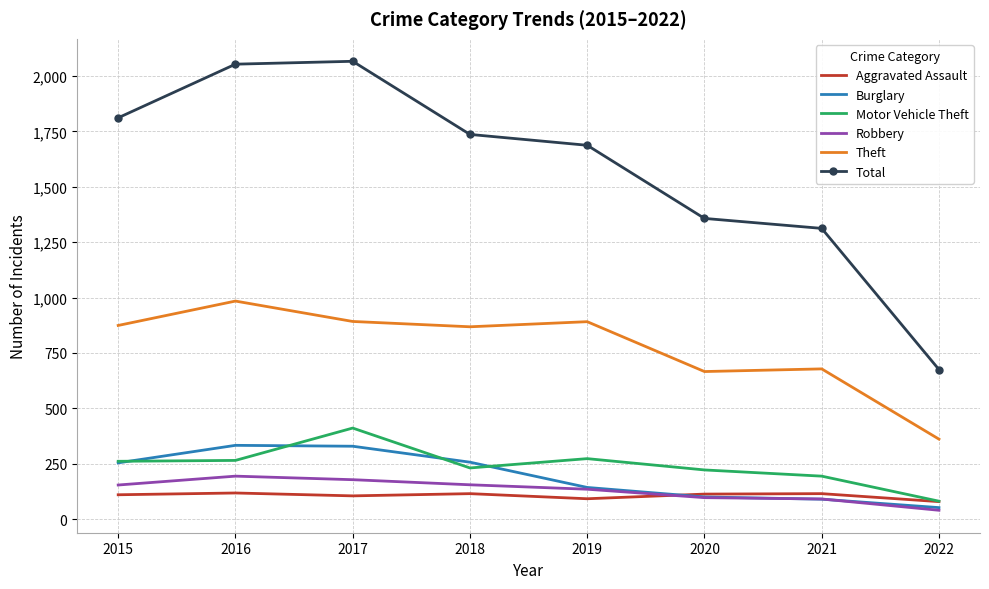

Is it true that Robbery equals 40 at 2022?

True